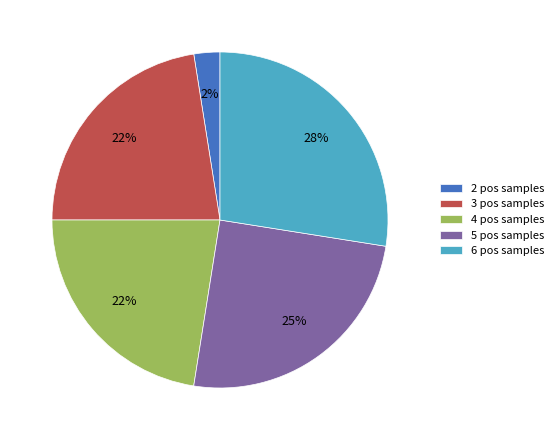

To the nearest percent, what portion does 4 pos samples represent?

22%